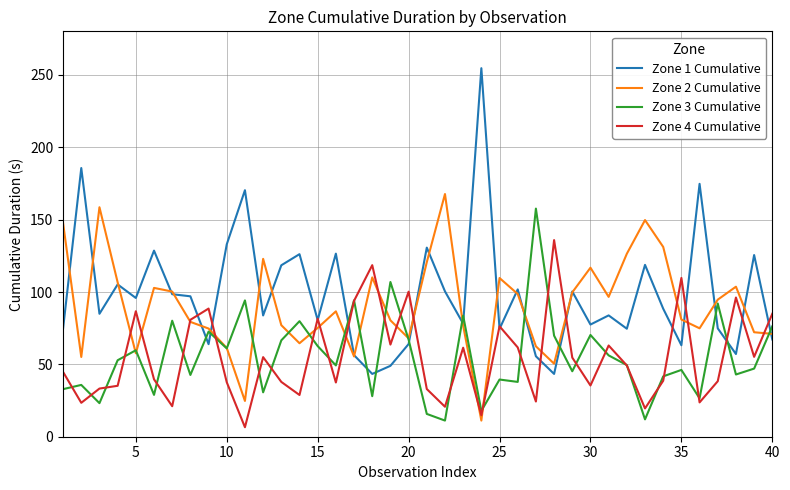

What is the minimum value for Zone 1 Cumulative?

43.4